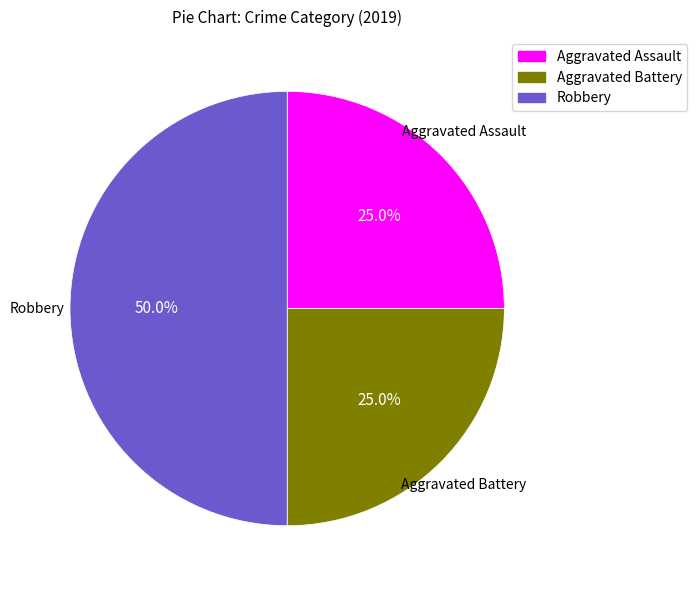

Does Aggravated Assault represent more than half of the total?

No